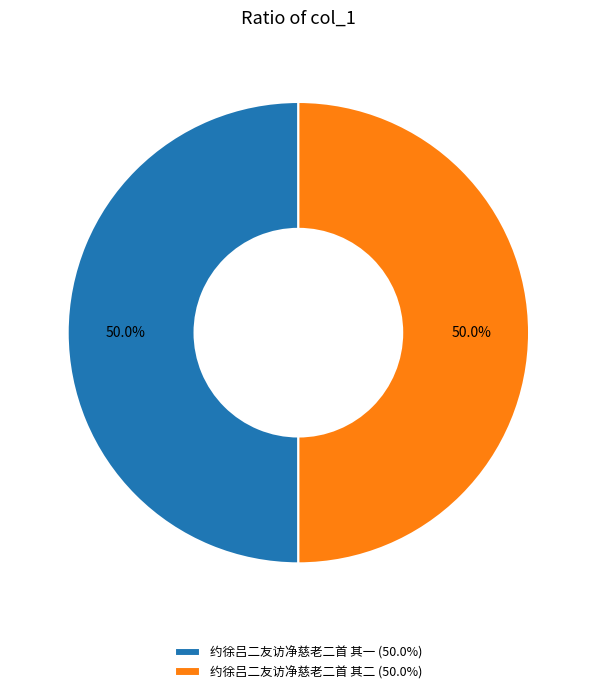

How many segments does this pie chart have?

2